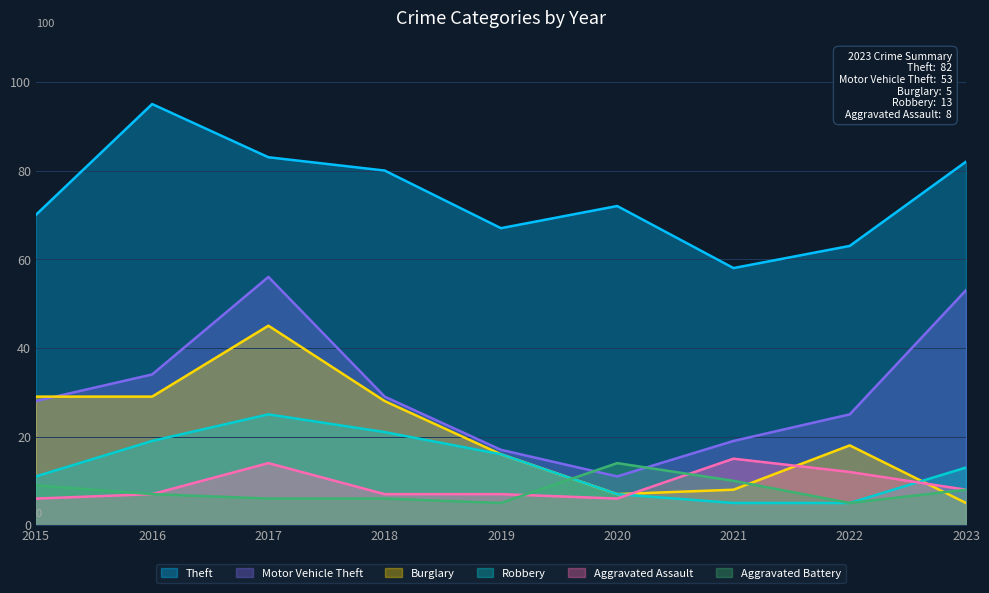

True or false: Burglary has a value of 28 at 2018.

True